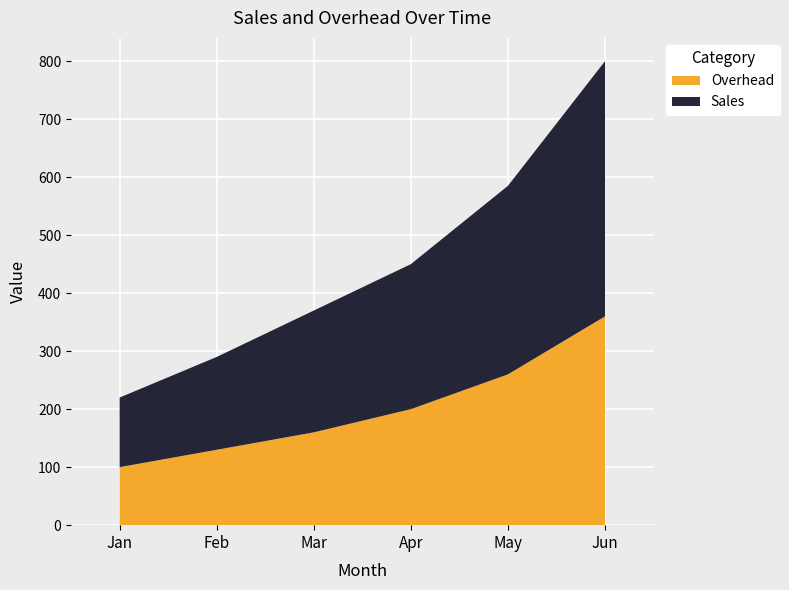

Reading left to right, list all the values displayed in this chart.

Sales: Jan=120	Feb=160	Mar=210	Apr=250	May=325	Jun=440
Overhead: Jan=100	Feb=130	Mar=160	Apr=200	May=260	Jun=360